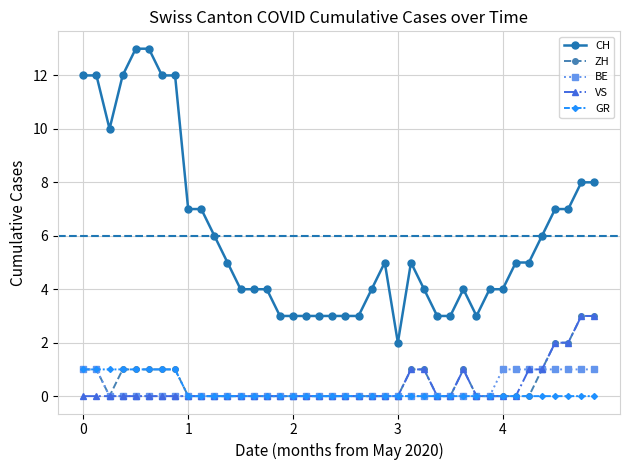

True or false: ZH and CH intersect in this chart.

False